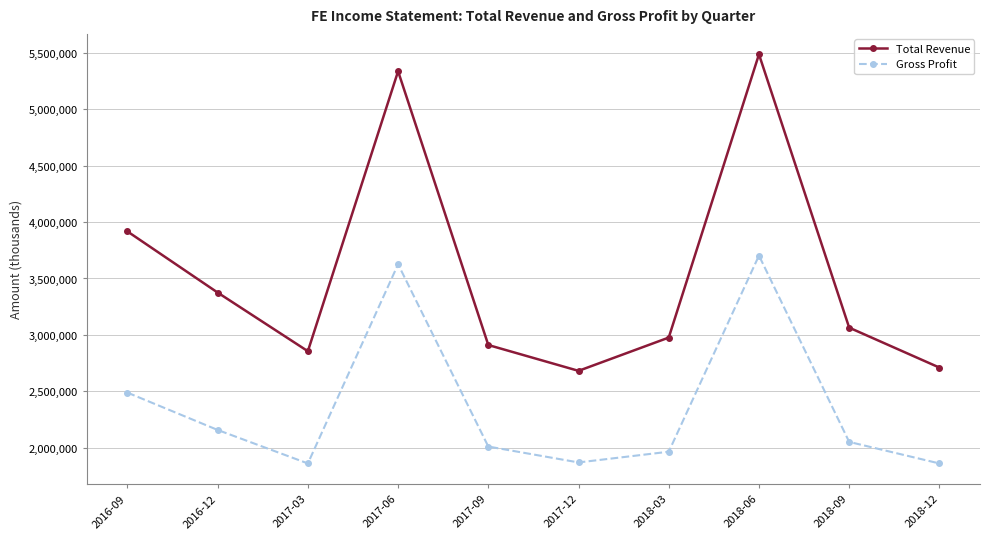

Which series has the largest total across all categories?

Total Revenue